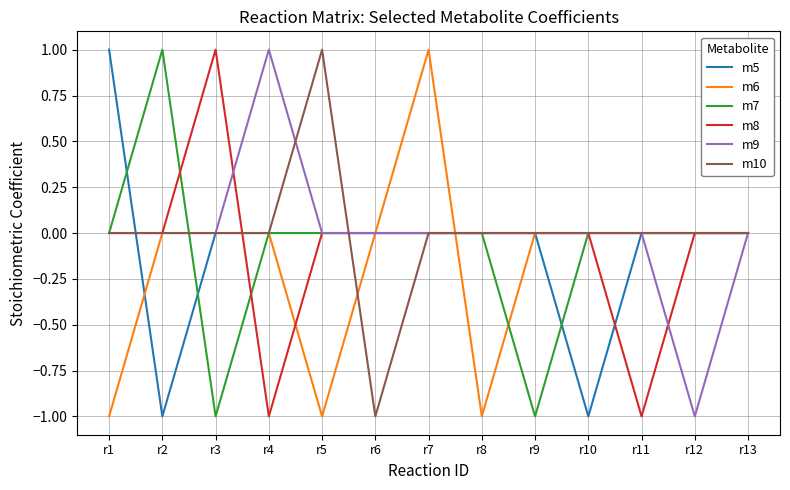

In m5, how many points are lower than both neighbors (excluding endpoints)?

2